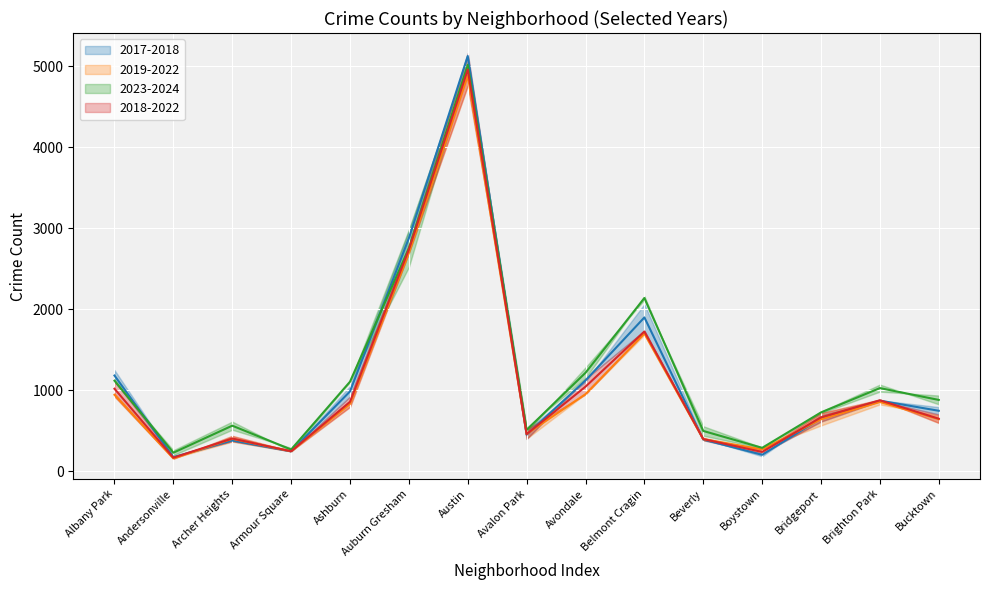

Reading left to right, what are all the values shown in this chart?

2017-2018 avg: Albany Park=1184.5	Andersonville=177.5	Archer Heights=382.5	Armour Square=249.0	Ashburn=988.5	Auburn Gresham=2880.0	Austin=5129.5	Avalon Park=454.5	Avondale=1124.5	Belmont Cragin=1902.0	Beverly=394.5	Boystown=206.0	Bridgeport=656.5	Brighton Park=874.5	Bucktown=749.5
2019-2022 avg: Albany Park=947.0	Andersonville=161.5	Archer Heights=404.0	Armour Square=250.0	Ashburn=834.5	Auburn Gresham=2699.0	Austin=4885.5	Avalon Park=463.5	Avondale=955.0	Belmont Cragin=1703.0	Beverly=399.5	Boystown=272.5	Bridgeport=645.0	Brighton Park=858.0	Bucktown=646.5
2023-2024 avg: Albany Park=1121.0	Andersonville=232.0	Archer Heights=565.5	Armour Square=271.0	Ashburn=1108.5	Auburn Gresham=2756.0	Austin=5020.0	Avalon Park=513.0	Avondale=1219.0	Belmont Cragin=2141.5	Beverly=500.5	Boystown=292.0	Bridgeport=729.5	Brighton Park=1029.5	Bucktown=883.5
2018-2022 avg: Albany Park=1021.5	Andersonville=170.5	Archer Heights=407.0	Armour Square=249.5	Ashburn=860.5	Auburn Gresham=2742.5	Austin=4963.0	Avalon Park=461.5	Avondale=1047.5	Belmont Cragin=1728.5	Beverly=400.0	Boystown=241.0	Bridgeport=669.0	Brighton Park=879.0	Bucktown=651.5